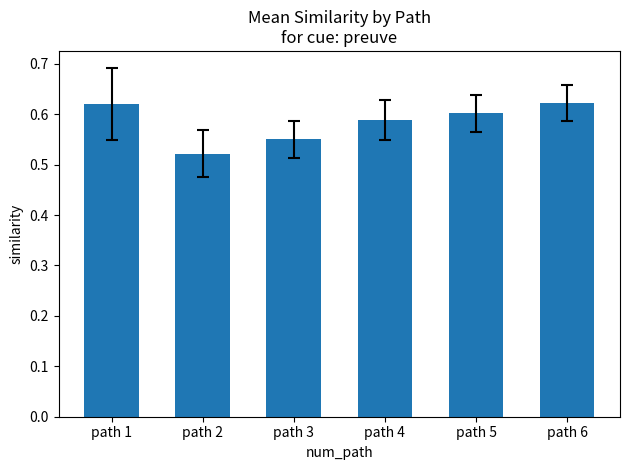

True or false: the data shows 0.6 at path 5.

True